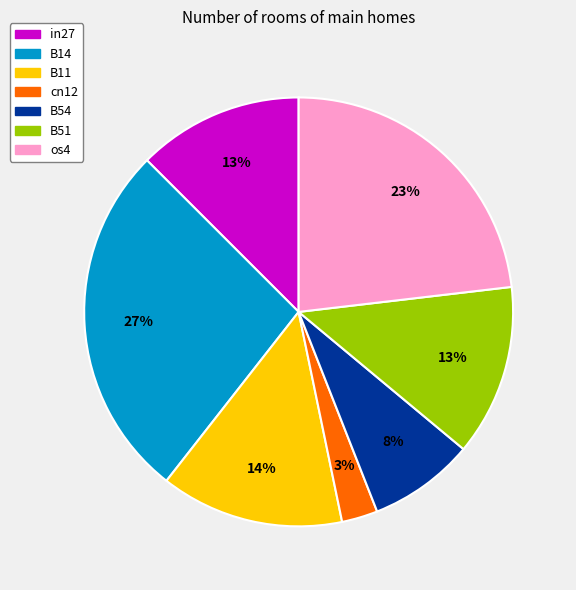

Count the number of slices in the pie.

7